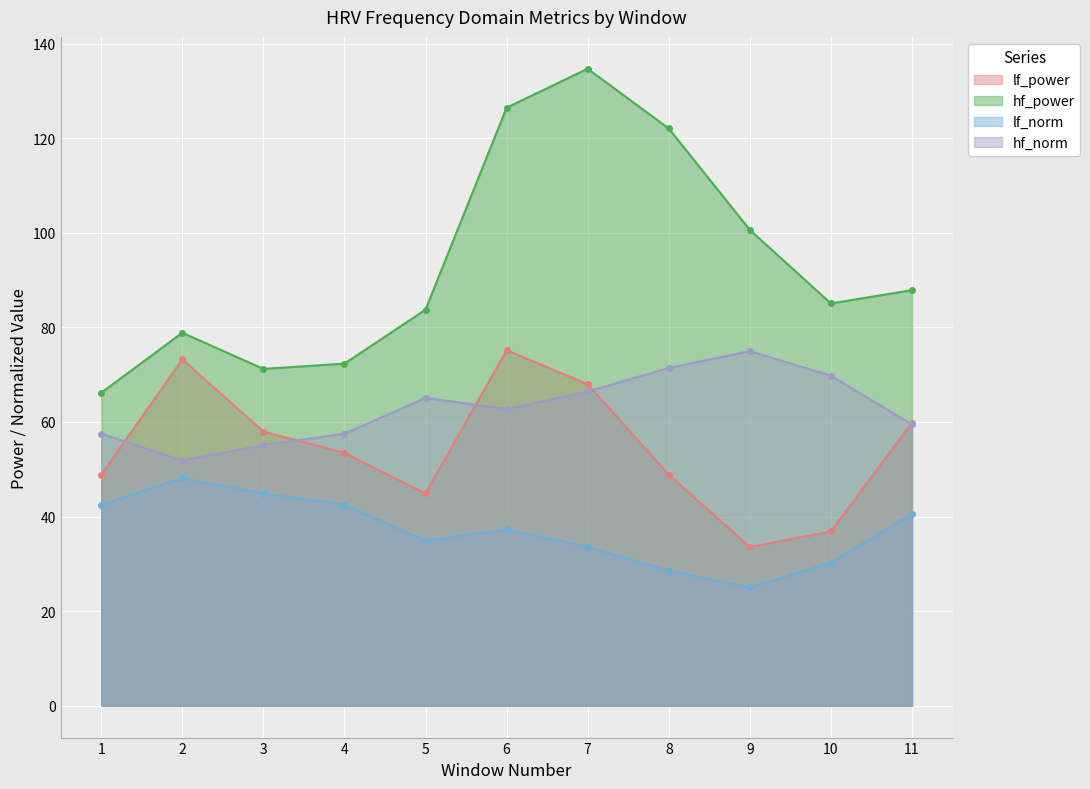

How many lines are shown in the chart?

4